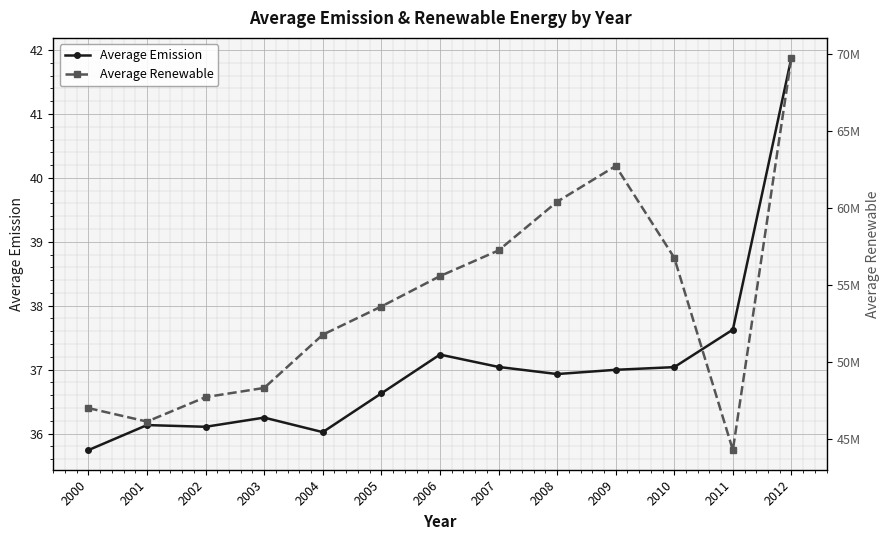

In Average Emission, how many points are lower than both neighbors (excluding endpoints)?

3